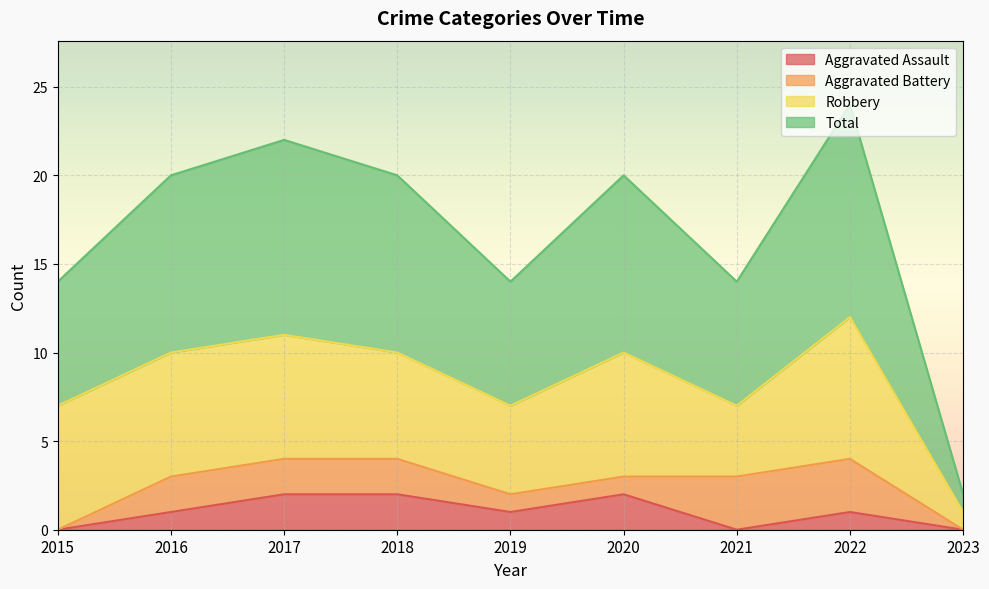

Which series has the largest range (max minus min)?

Total